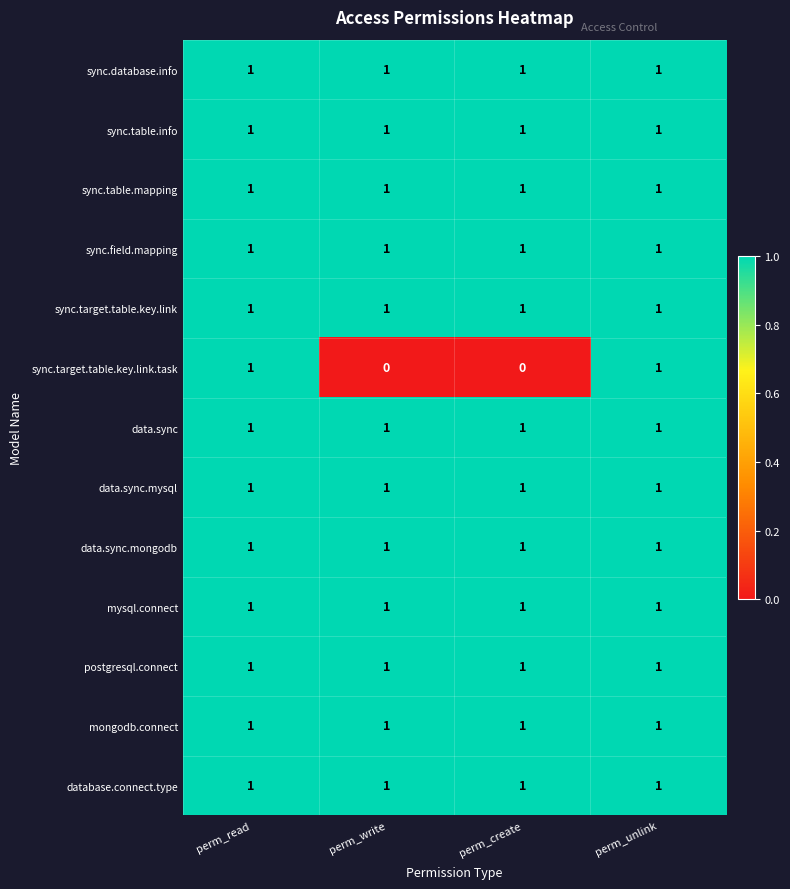

Which series changed the most between perm_read and perm_write?

sync.target.table.key.link.task